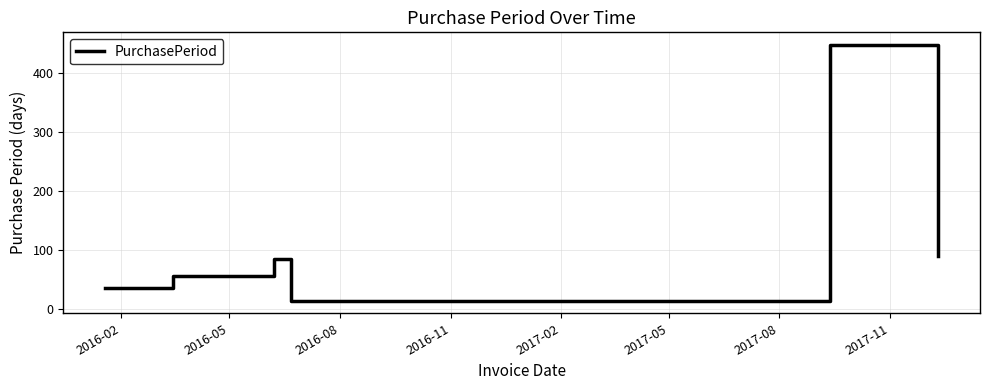

True or false: the data has more than 1 interior local peaks.

True